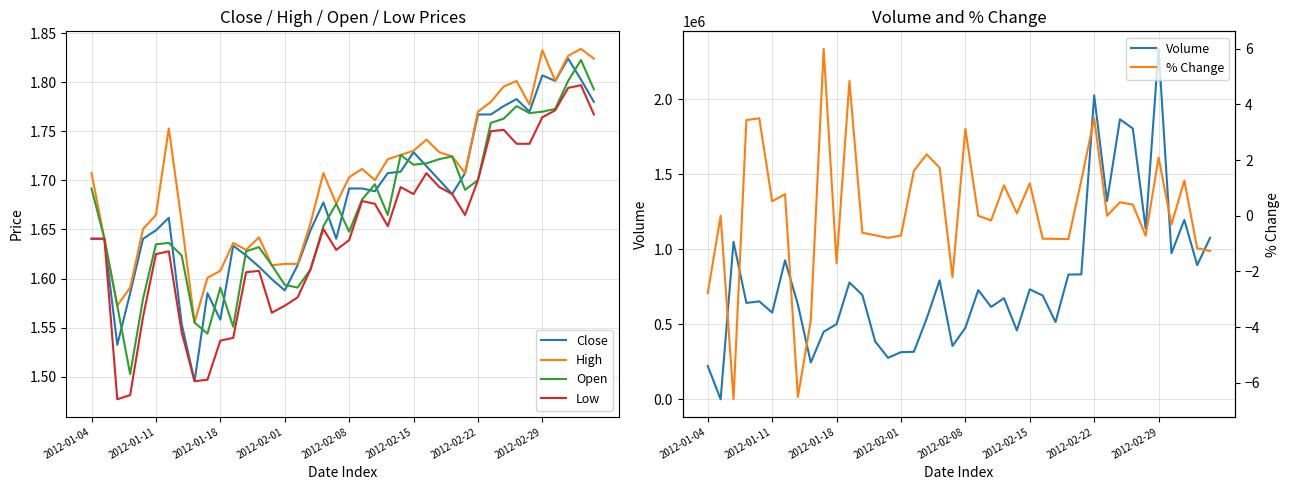

Which series has the widest spread of values?

Volume